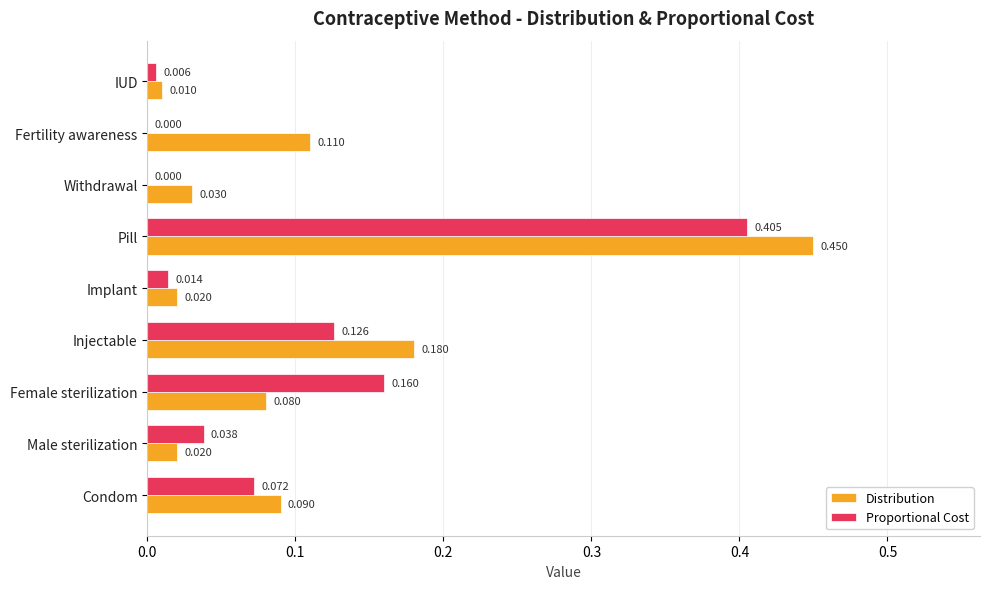

At which label does Distribution reach its peak?

Pill